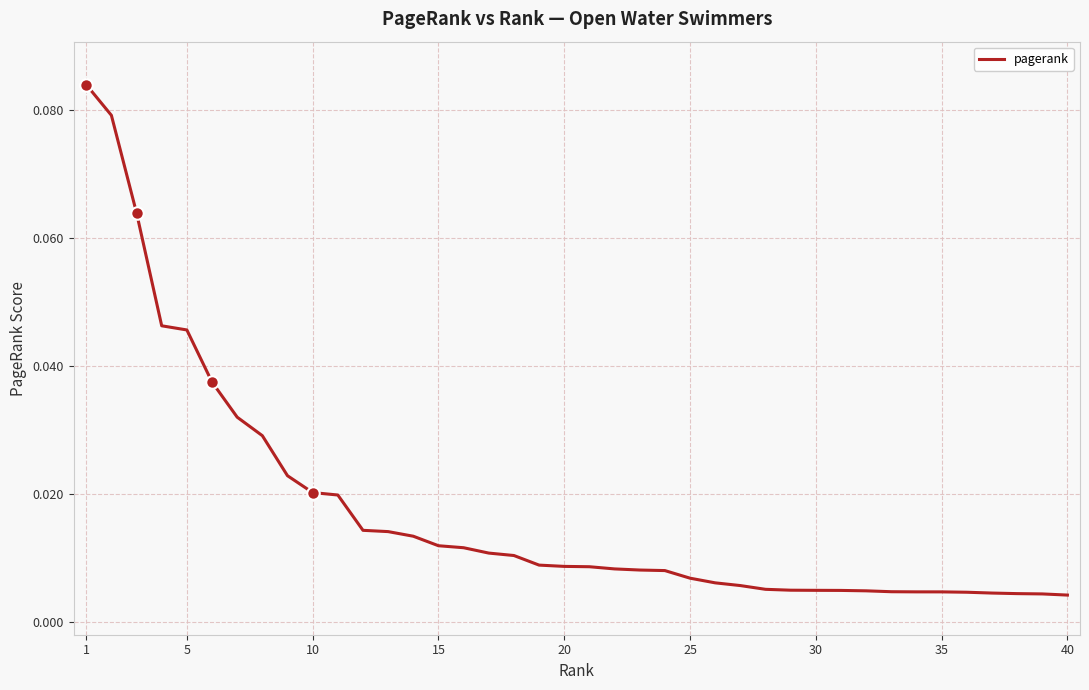

What is the value of the 1st point from the left?

0.1